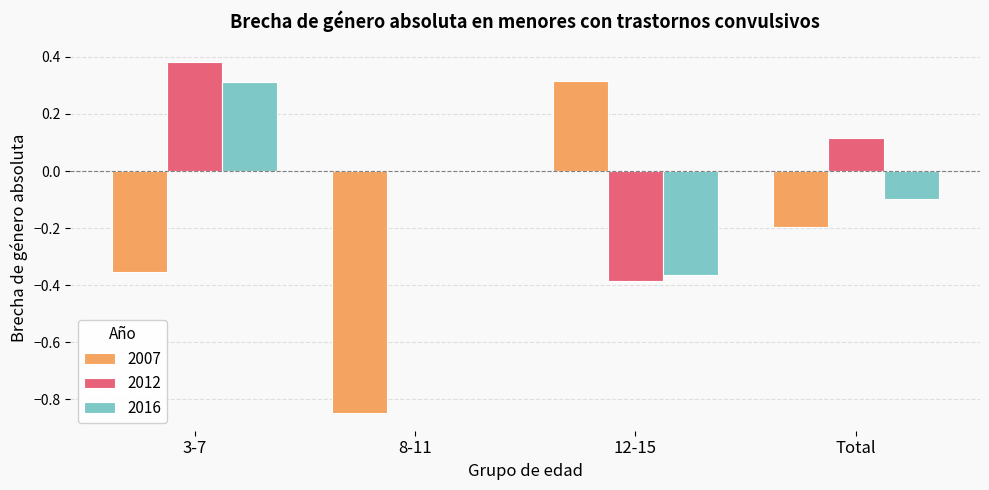

Which series has the largest total across all categories?

2012